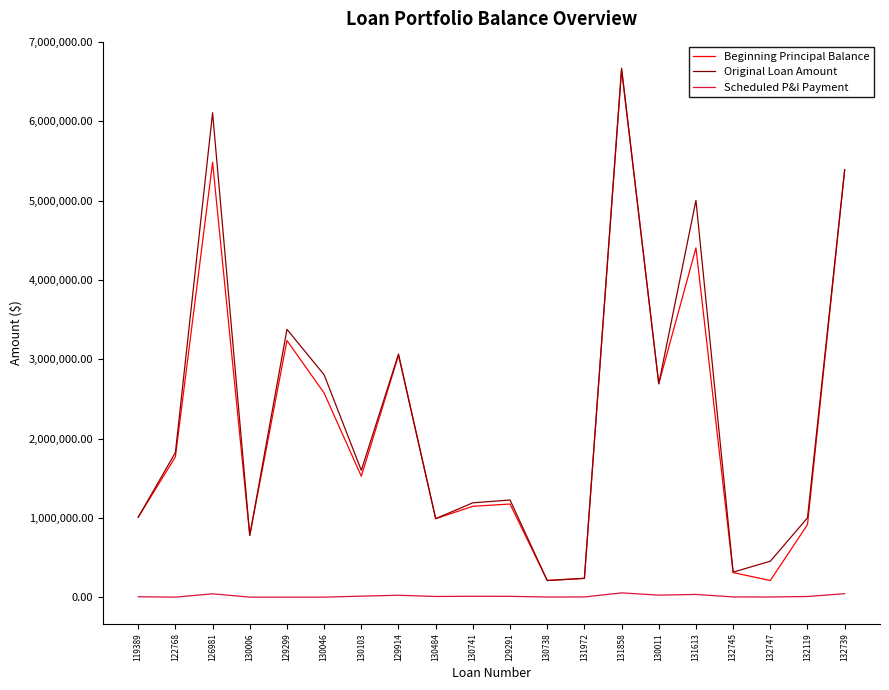

At 126981, list the series in order from smallest to largest.

Scheduled P&I Payment, Beginning Principal Balance, Original Loan Amount